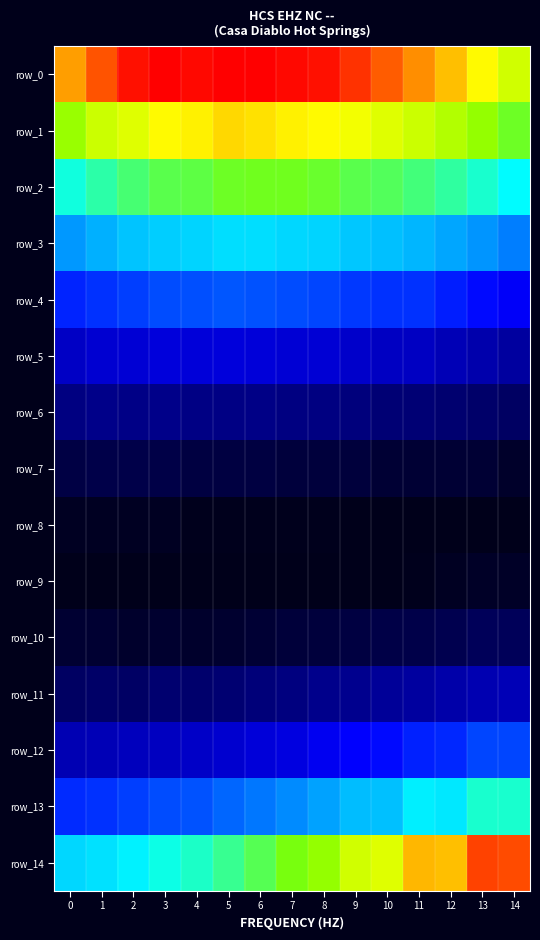

Between 5 and 12, which series saw the biggest shift?

row_14